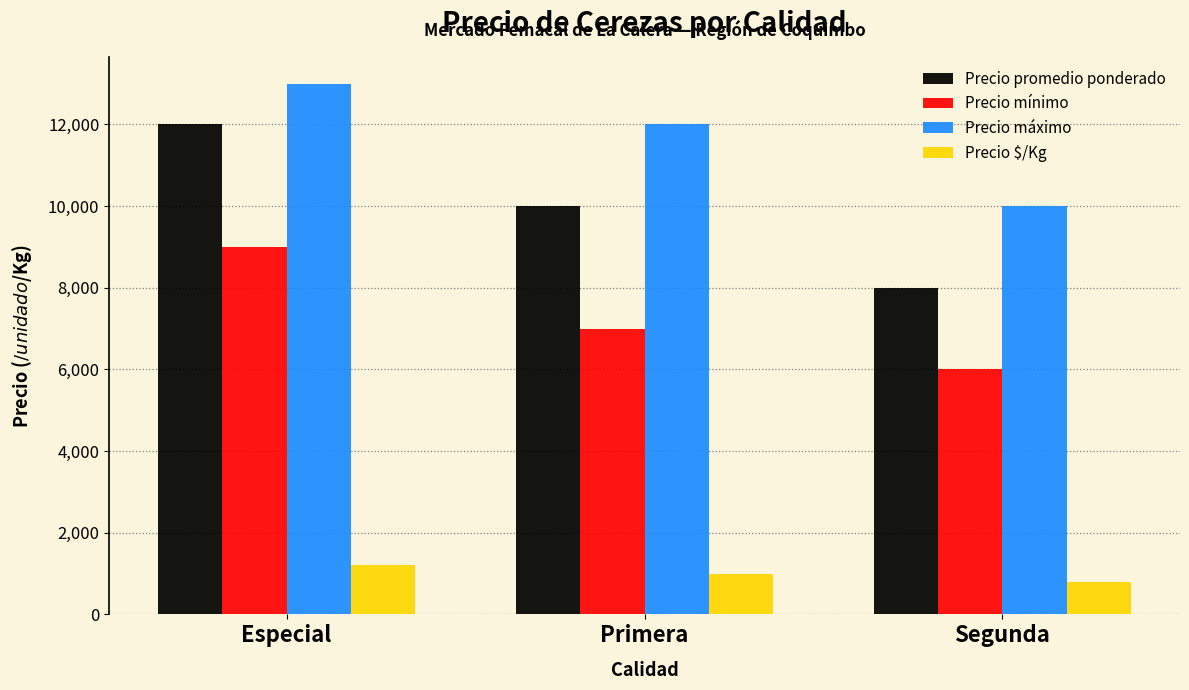

How many data points in Precio $/Kg are less than 1000?

1